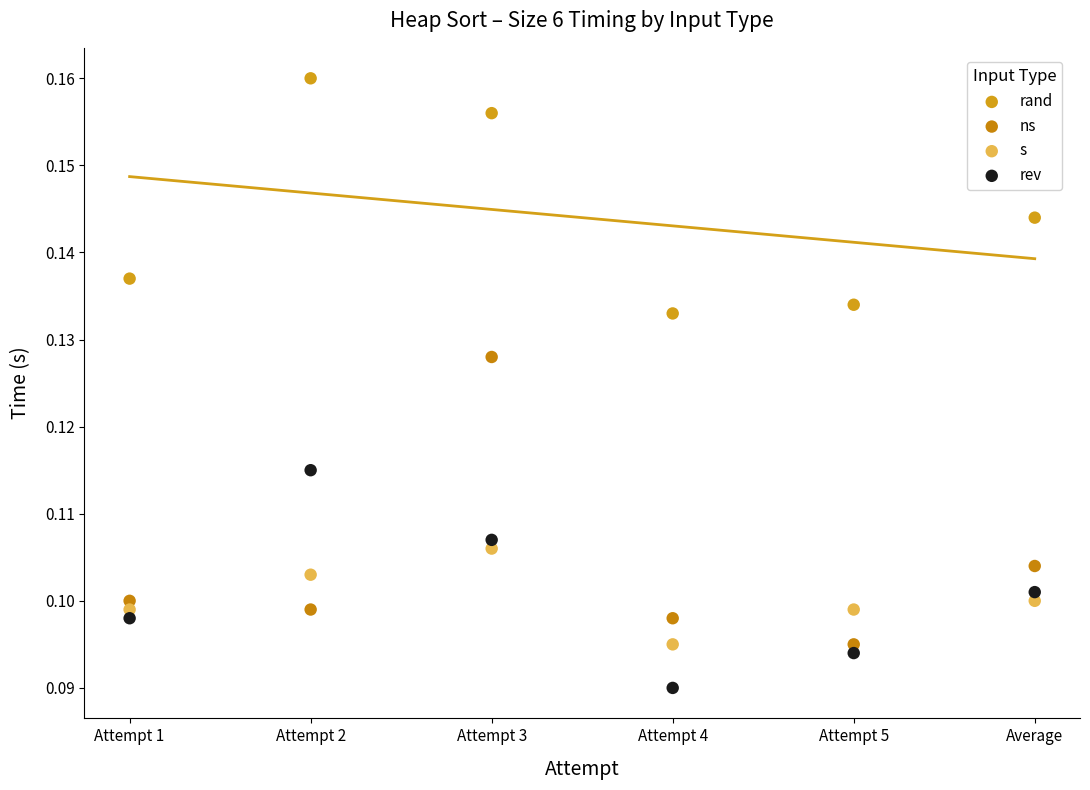

What are all the series names shown in the legend?

rand, ns, s, rev